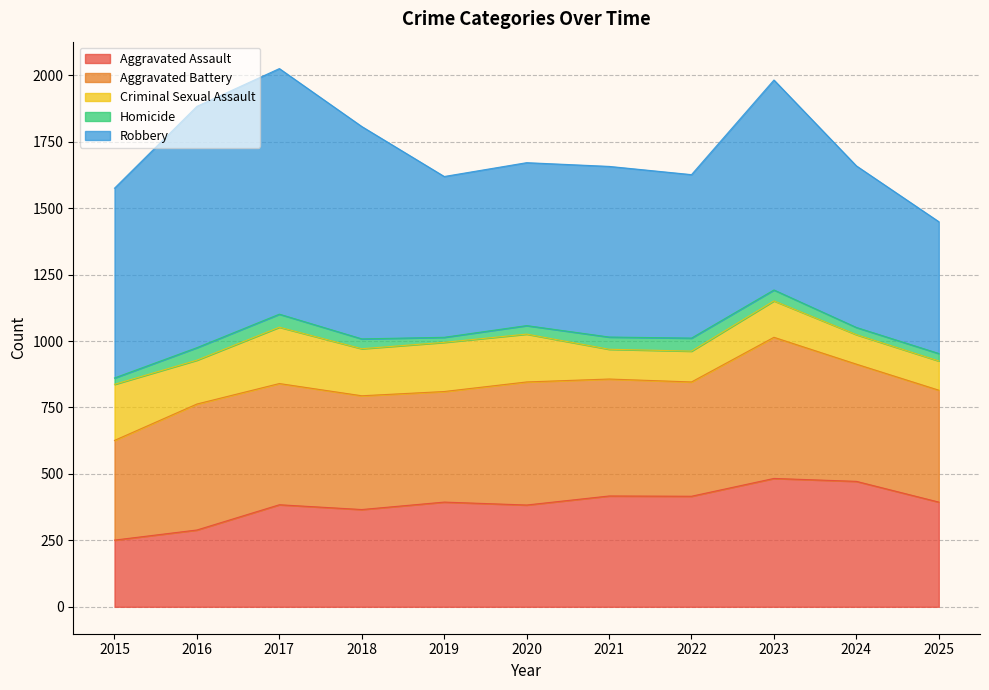

What is the difference between the highest and lowest values at 2025?

468